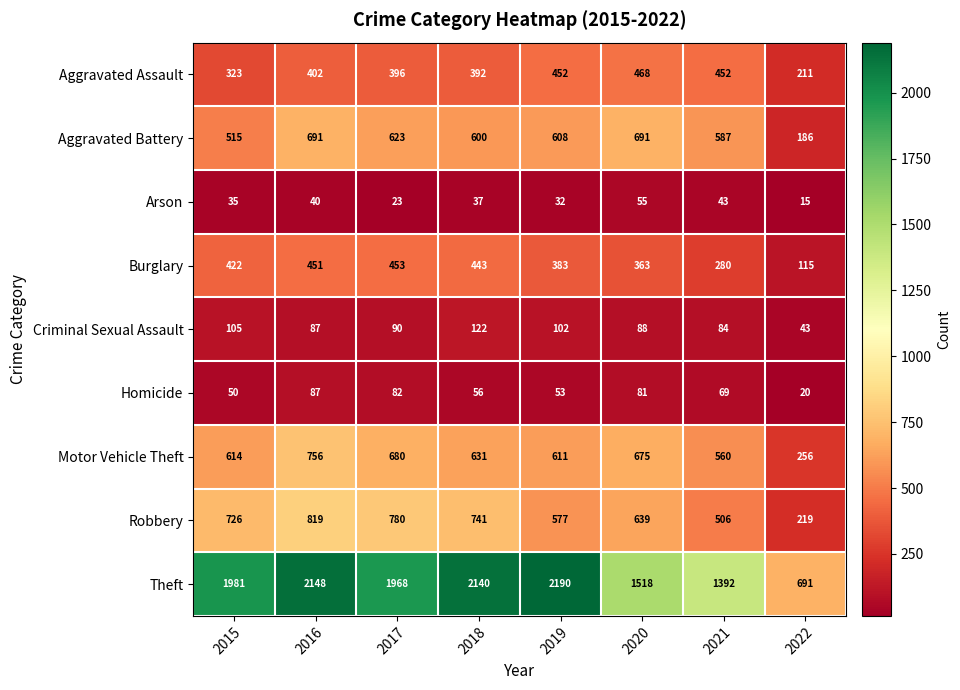

What is the maximum value shown in the chart?

2190